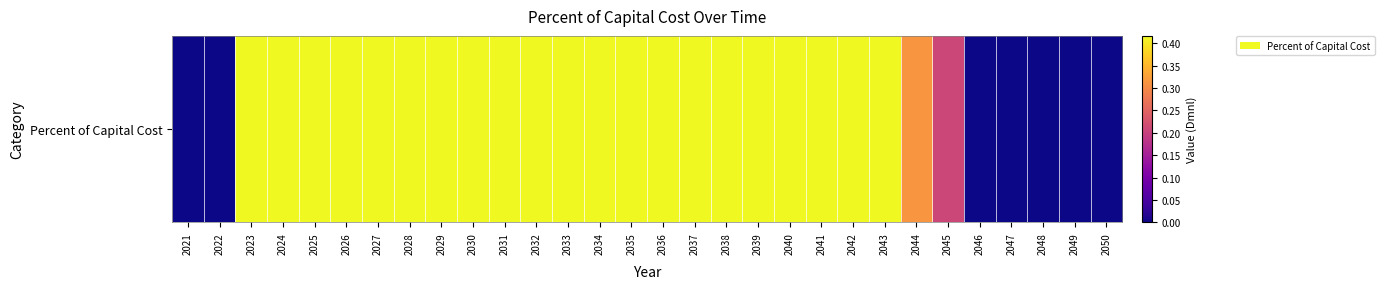

At which category does the chart reach its minimum across all series?

2021